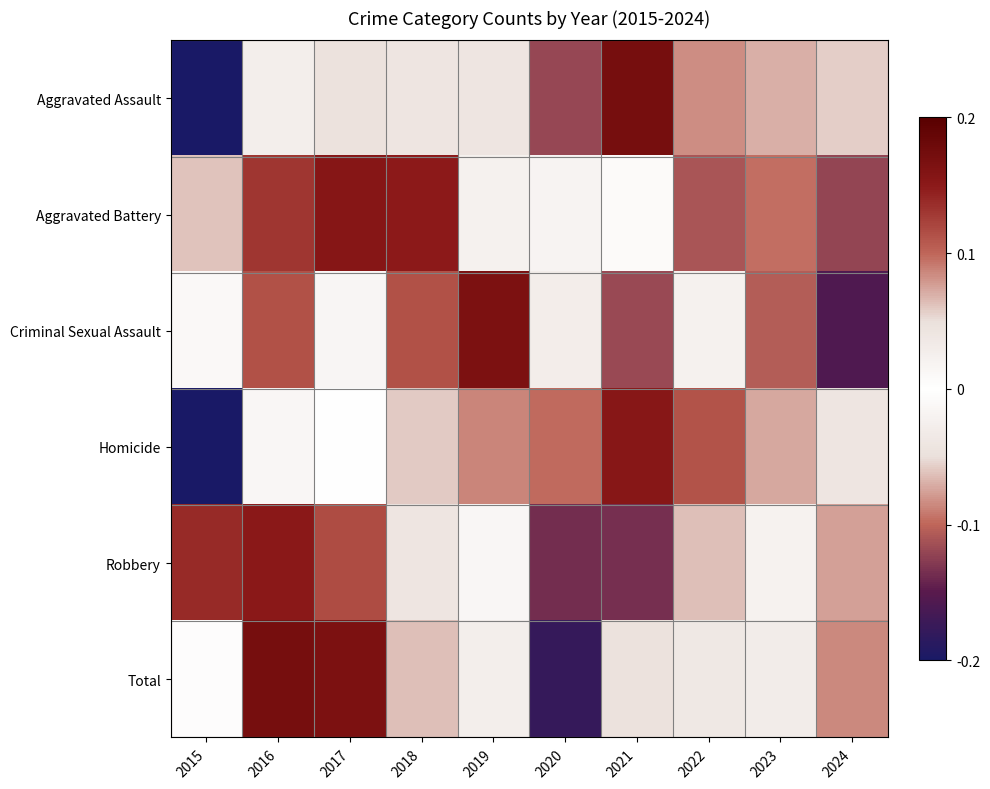

Between 2021 and 2020, which is larger?

2021